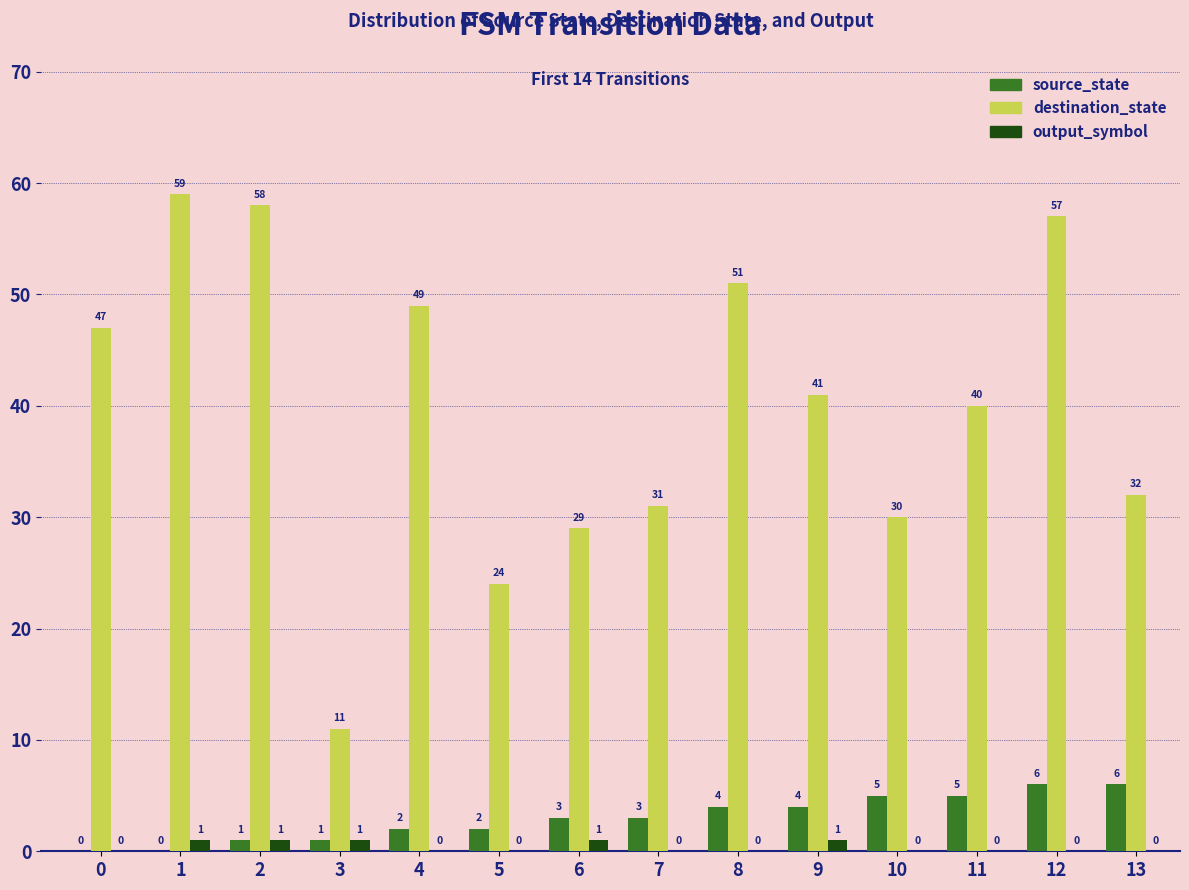

The destination_state series shows 2 at 3. True or false?

False